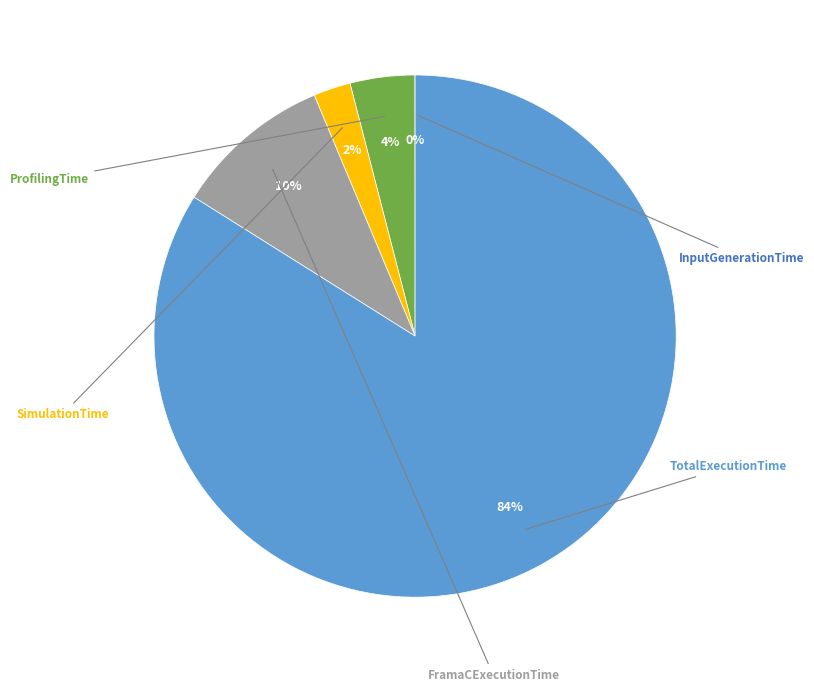

Is there any slice that represents more than half of the pie?

Yes